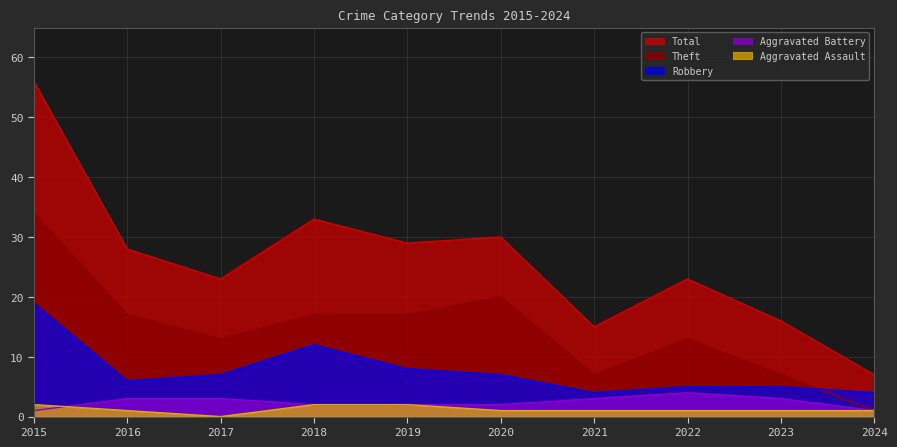

Is it true that Robbery equals 5 at 2022?

True